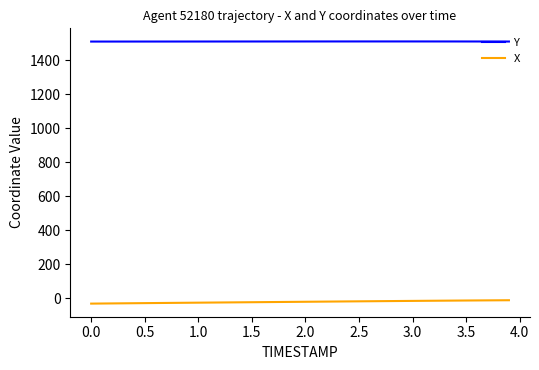

True or false: Y and X cross at least once.

False